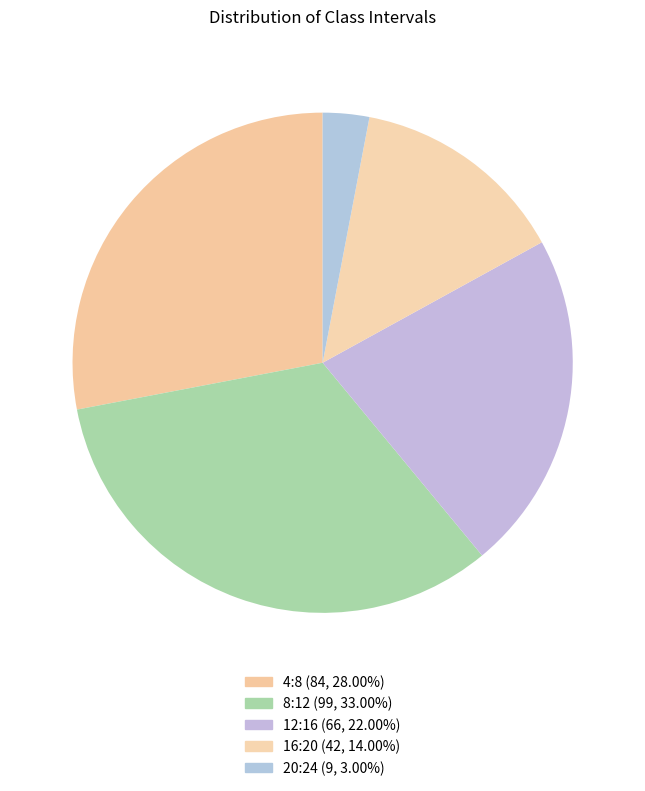

The 4:8 slice represents 28% of the pie. True or false?

True